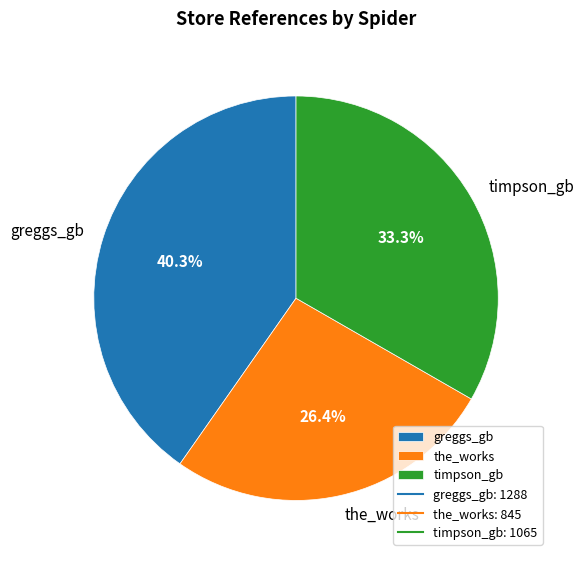

How many segments does this pie chart have?

3